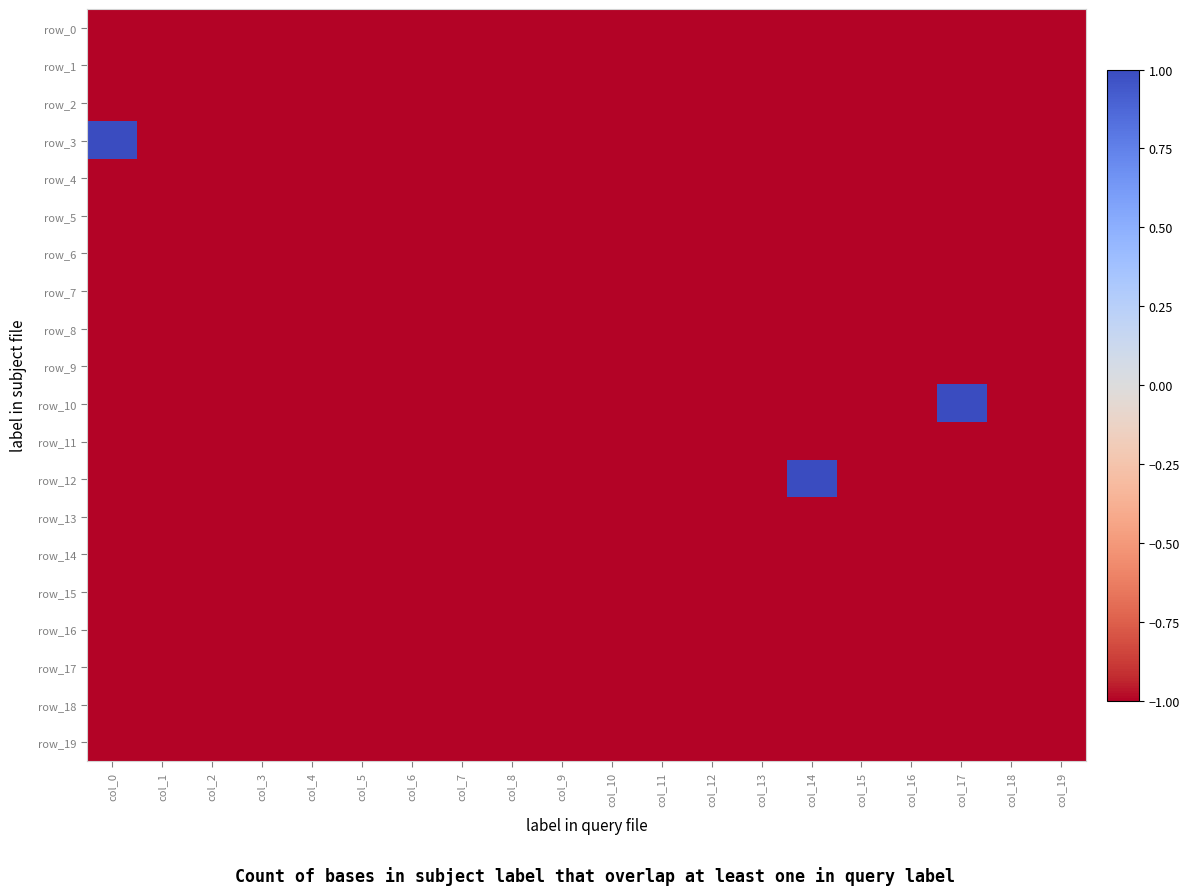

Reading left to right, extract all data points from this chart.

row_0: -1	-1	-1	-1	-1	-1	-1	-1	-1	-1	-1	-1	-1	-1	-1	-1	-1	-1	-1	-1
row_1: -1	-1	-1	-1	-1	-1	-1	-1	-1	-1	-1	-1	-1	-1	-1	-1	-1	-1	-1	-1
row_2: -1	-1	-1	-1	-1	-1	-1	-1	-1	-1	-1	-1	-1	-1	-1	-1	-1	-1	-1	-1
row_3: 1	-1	-1	-1	-1	-1	-1	-1	-1	-1	-1	-1	-1	-1	-1	-1	-1	-1	-1	-1
row_4: -1	-1	-1	-1	-1	-1	-1	-1	-1	-1	-1	-1	-1	-1	-1	-1	-1	-1	-1	-1
row_5: -1	-1	-1	-1	-1	-1	-1	-1	-1	-1	-1	-1	-1	-1	-1	-1	-1	-1	-1	-1
row_6: -1	-1	-1	-1	-1	-1	-1	-1	-1	-1	-1	-1	-1	-1	-1	-1	-1	-1	-1	-1
row_7: -1	-1	-1	-1	-1	-1	-1	-1	-1	-1	-1	-1	-1	-1	-1	-1	-1	-1	-1	-1
row_8: -1	-1	-1	-1	-1	-1	-1	-1	-1	-1	-1	-1	-1	-1	-1	-1	-1	-1	-1	-1
row_9: -1	-1	-1	-1	-1	-1	-1	-1	-1	-1	-1	-1	-1	-1	-1	-1	-1	-1	-1	-1
row_10: -1	-1	-1	-1	-1	-1	-1	-1	-1	-1	-1	-1	-1	-1	-1	-1	-1	1	-1	-1
row_11: -1	-1	-1	-1	-1	-1	-1	-1	-1	-1	-1	-1	-1	-1	-1	-1	-1	-1	-1	-1
row_12: -1	-1	-1	-1	-1	-1	-1	-1	-1	-1	-1	-1	-1	-1	1	-1	-1	-1	-1	-1
row_13: -1	-1	-1	-1	-1	-1	-1	-1	-1	-1	-1	-1	-1	-1	-1	-1	-1	-1	-1	-1
row_14: -1	-1	-1	-1	-1	-1	-1	-1	-1	-1	-1	-1	-1	-1	-1	-1	-1	-1	-1	-1
row_15: -1	-1	-1	-1	-1	-1	-1	-1	-1	-1	-1	-1	-1	-1	-1	-1	-1	-1	-1	-1
row_16: -1	-1	-1	-1	-1	-1	-1	-1	-1	-1	-1	-1	-1	-1	-1	-1	-1	-1	-1	-1
row_17: -1	-1	-1	-1	-1	-1	-1	-1	-1	-1	-1	-1	-1	-1	-1	-1	-1	-1	-1	-1
row_18: -1	-1	-1	-1	-1	-1	-1	-1	-1	-1	-1	-1	-1	-1	-1	-1	-1	-1	-1	-1
row_19: -1	-1	-1	-1	-1	-1	-1	-1	-1	-1	-1	-1	-1	-1	-1	-1	-1	-1	-1	-1